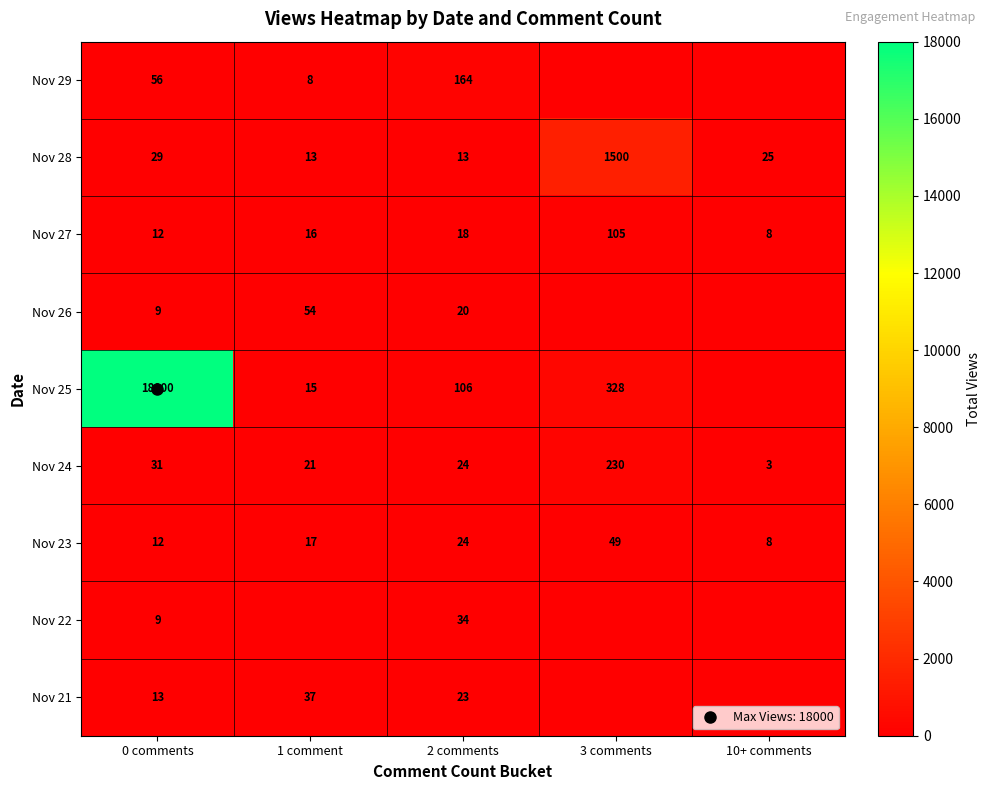

At which label is Nov 27 closest to 56?

2 comments